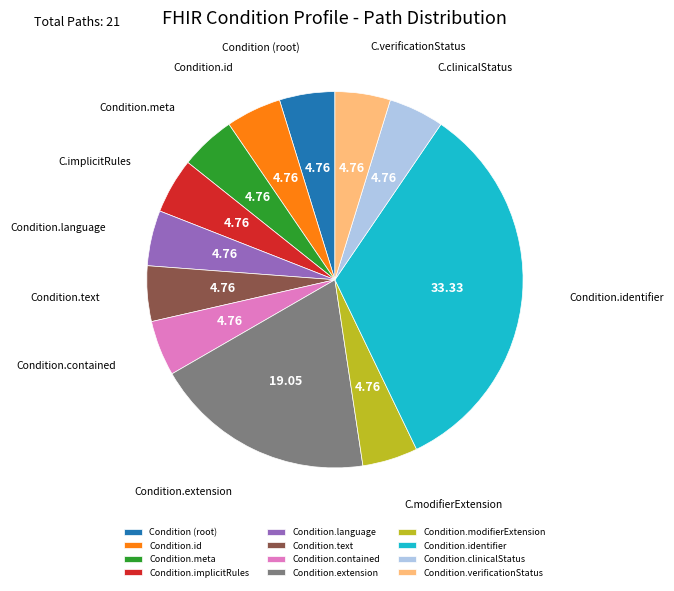

Approximately how many times larger is the value at Condition.language compared to Condition (root)?

1.0